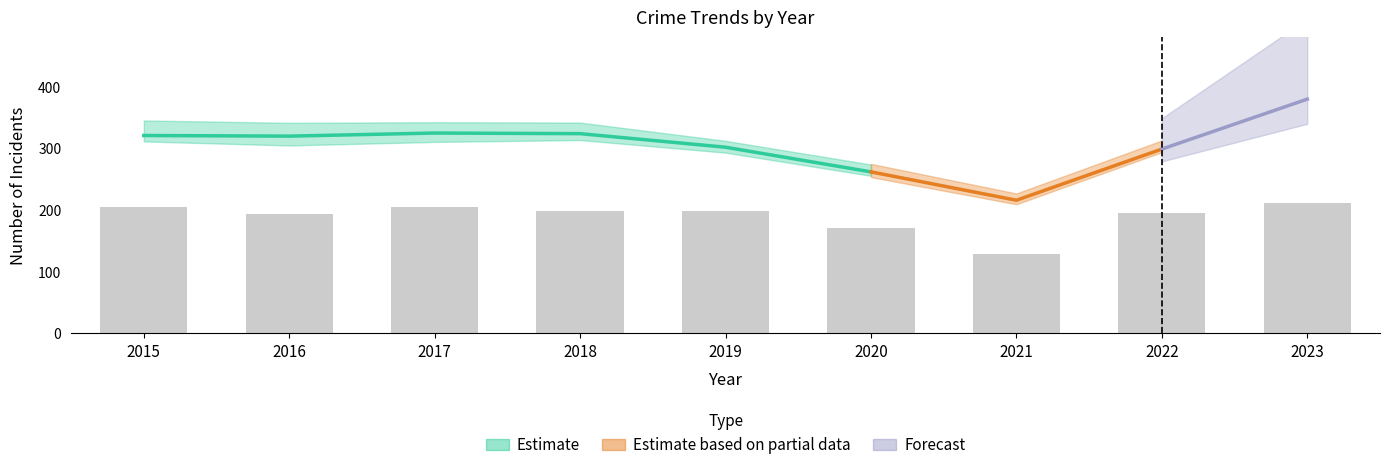

Where is the data nearest to the value 170?

2020